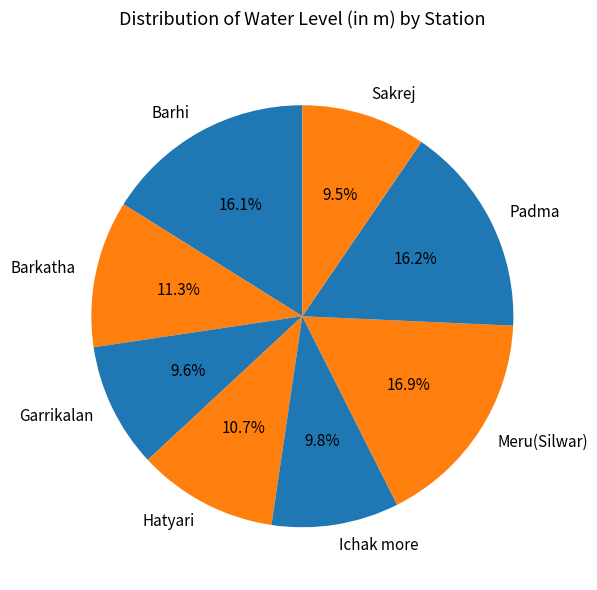

To the nearest percent, what is the difference between the largest and smallest slice percentages?

7%